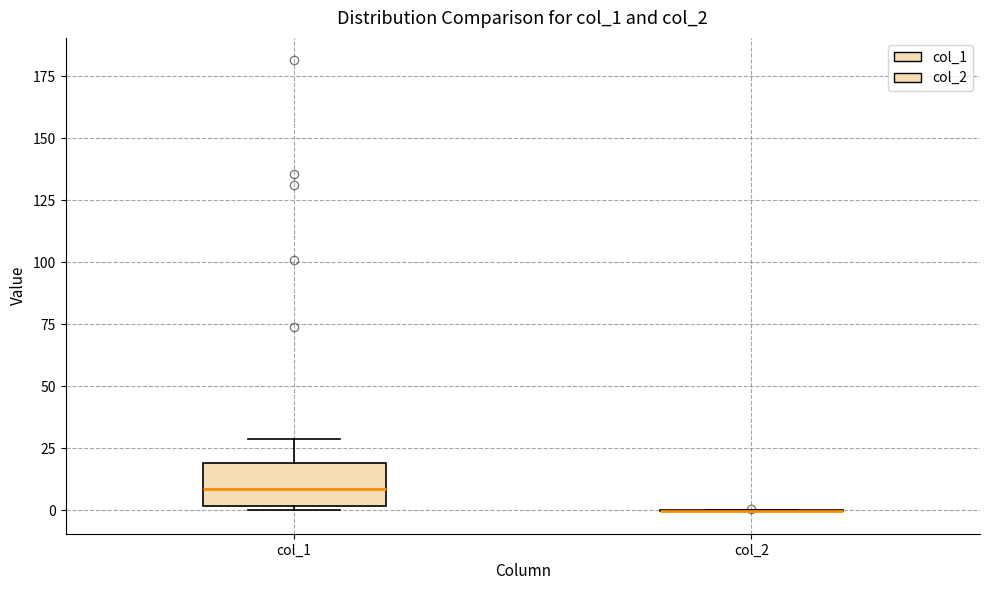

Reading left to right, read every box against the y-axis: the position of its median line, the range the box covers, and the ends of its whiskers. The values are not printed on the chart, so give them approximately, as read against the axis.

col_1: median 10, box 0 to 20, whiskers 0 (just below the box's lower edge) to 30
col_2: box collapsed to a line at 0, whiskers 0 to 0